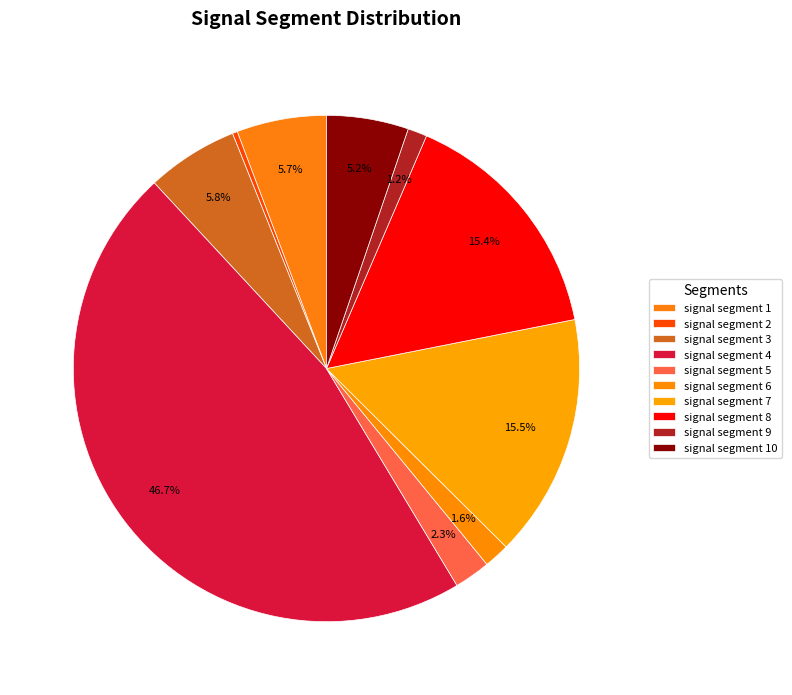

Between signal segment 10 and signal segment 4, which is larger?

signal segment 4